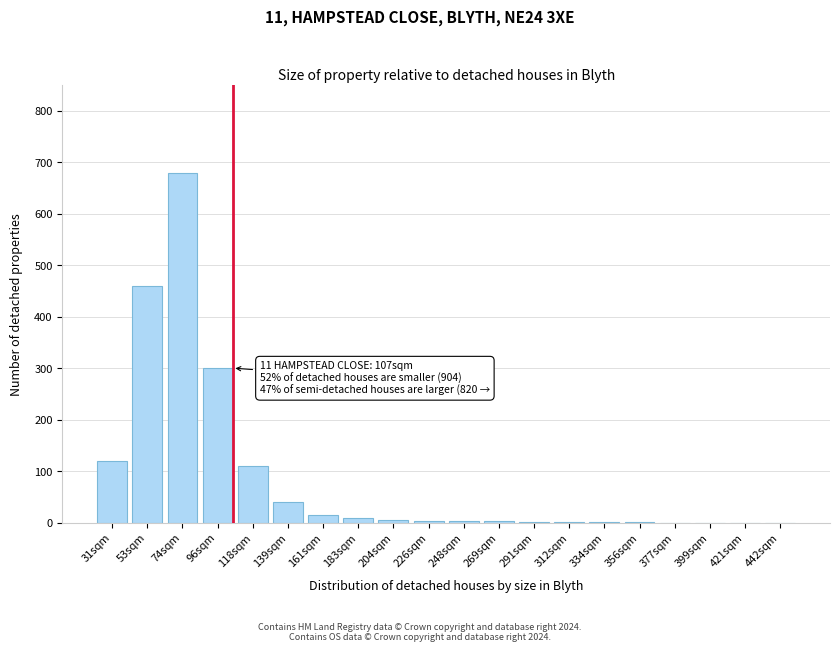

True or false: the data shows 304 at 74sqm.

False